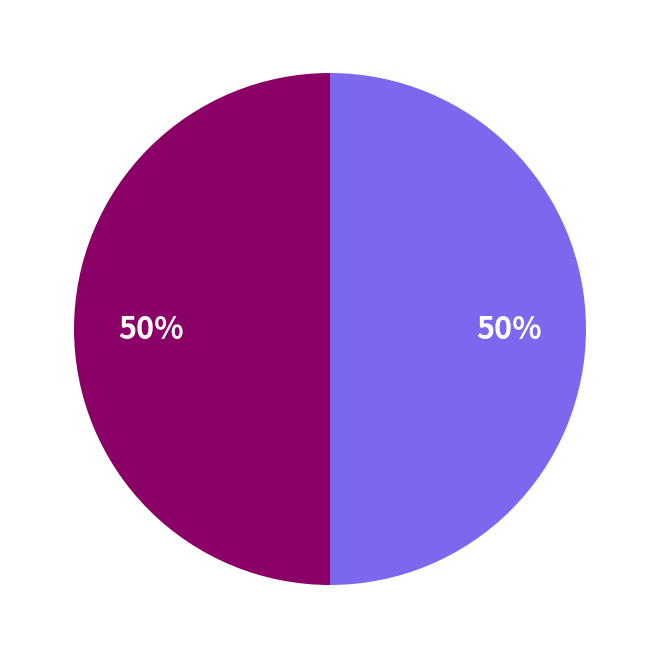

Count the number of slices in the pie.

2